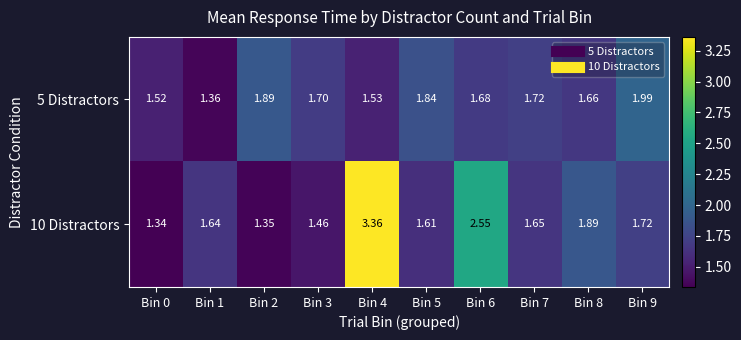

Is the value of 5 Distractors at Bin 2 greater than the value of 10 Distractors at Bin 6?

No